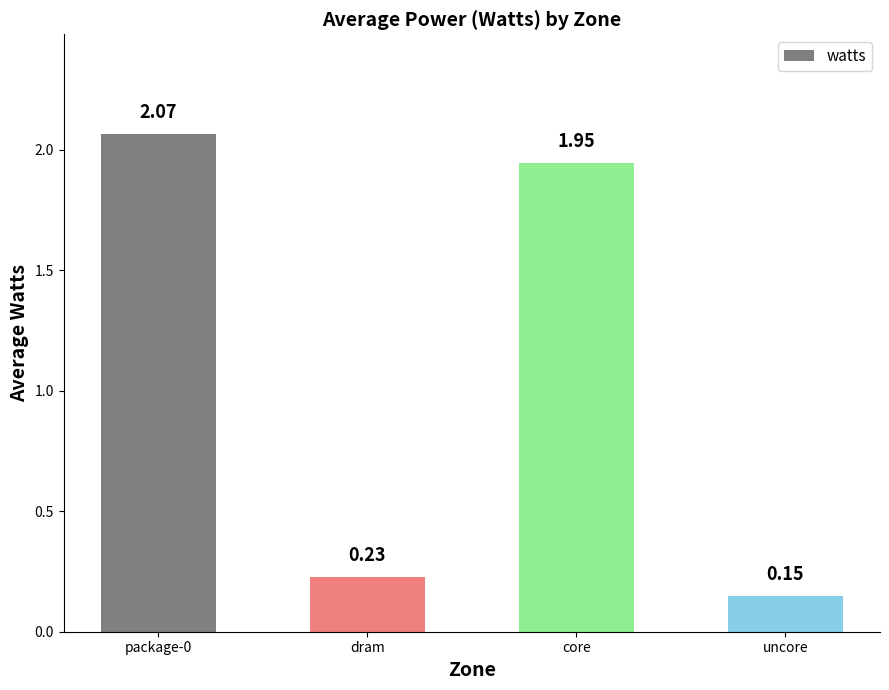

What position from the left is uncore?

4